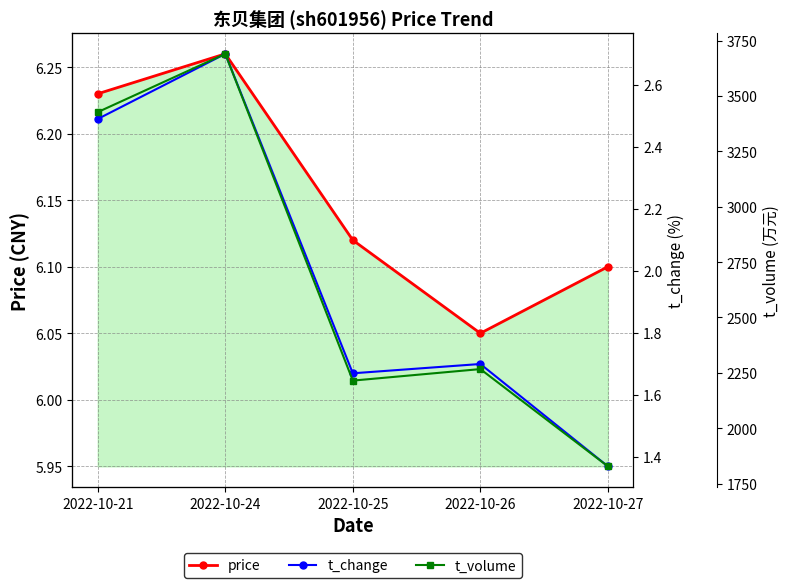

In t_volume, how many points are lower than both neighbors (excluding endpoints)?

1